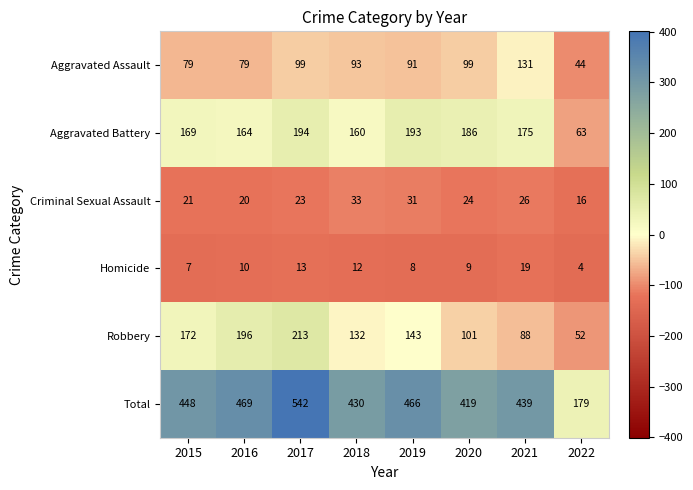

Rank the series at 2015 from highest to lowest value.

Total, Robbery, Aggravated Battery, Aggravated Assault, Criminal Sexual Assault, Homicide